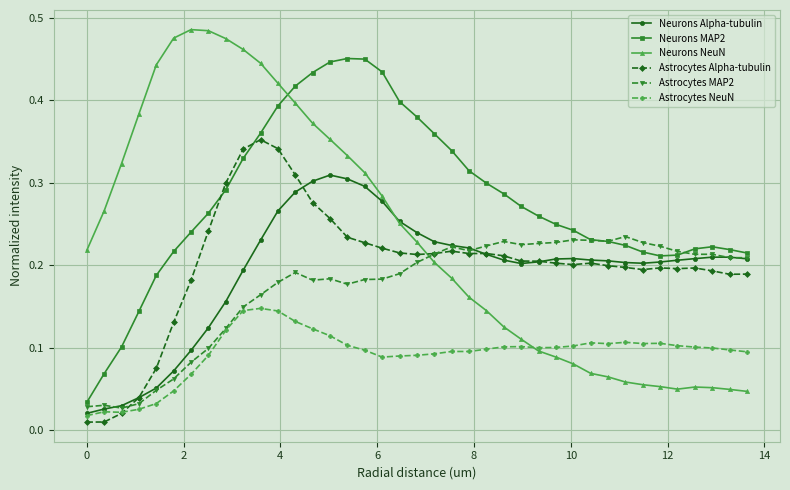

At how many categories does at least one series exceed 0?

39